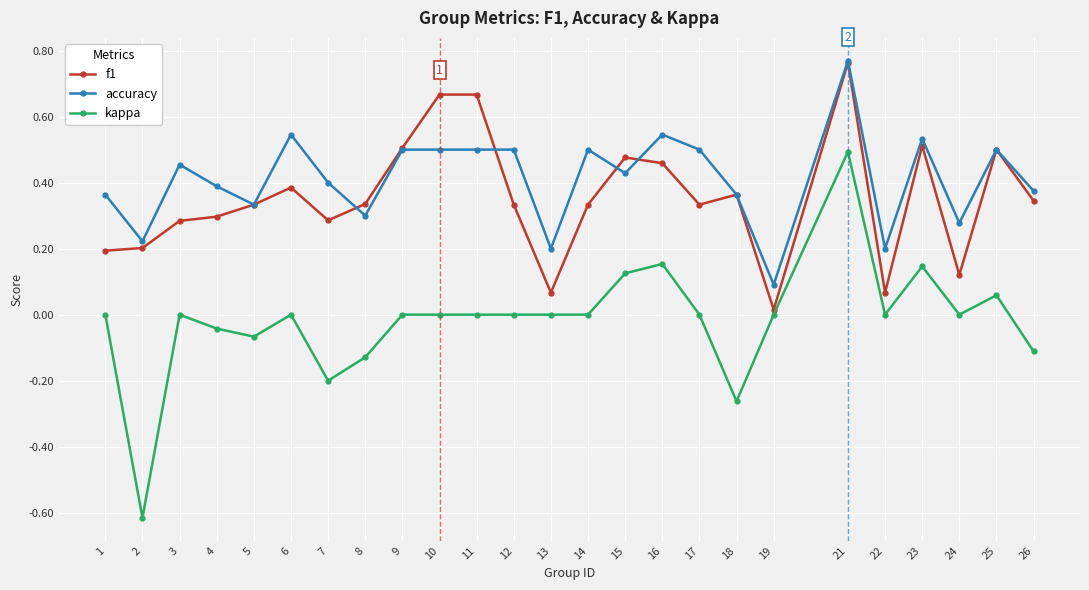

Does the chart display data point markers on the line(s)?

Yes